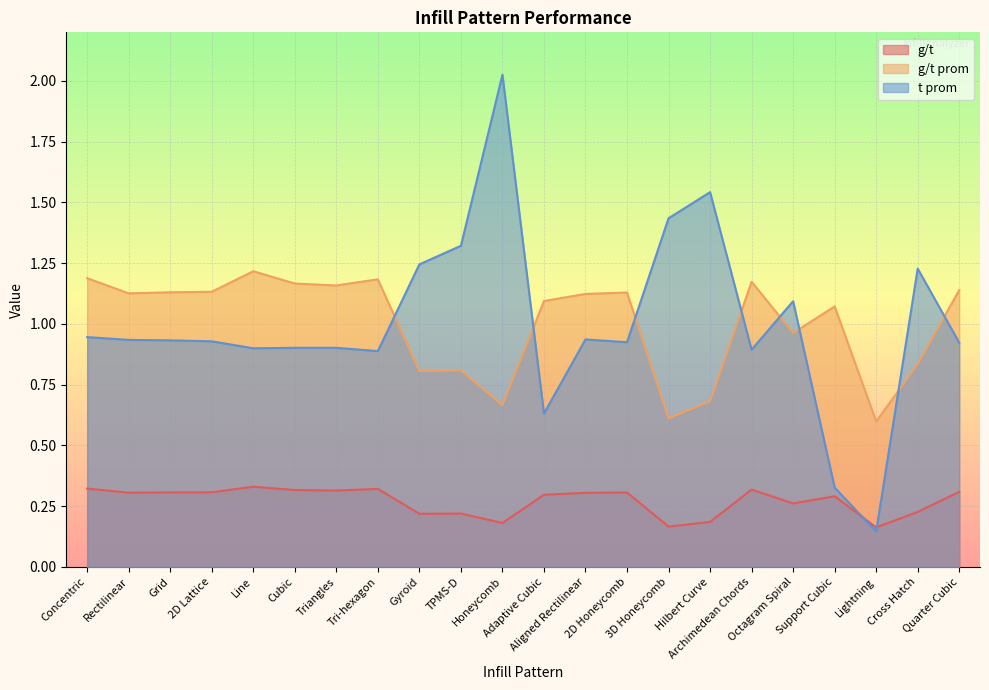

What is the label of the 9th point from the right?

2D Honeycomb